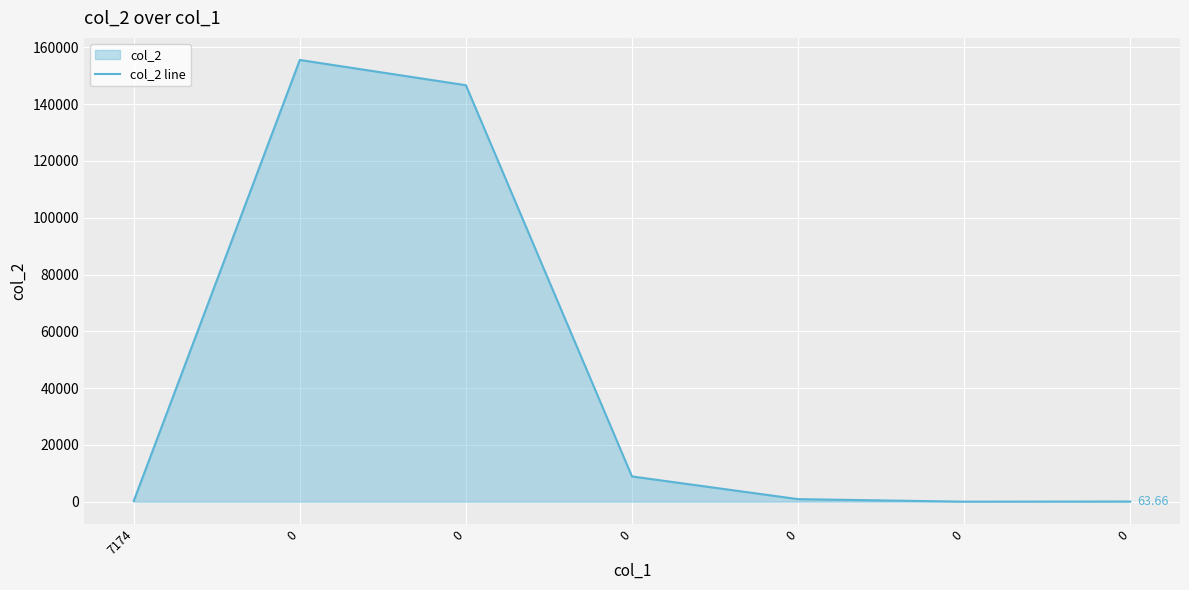

What is the value of the 2nd point from the left?

155552.0